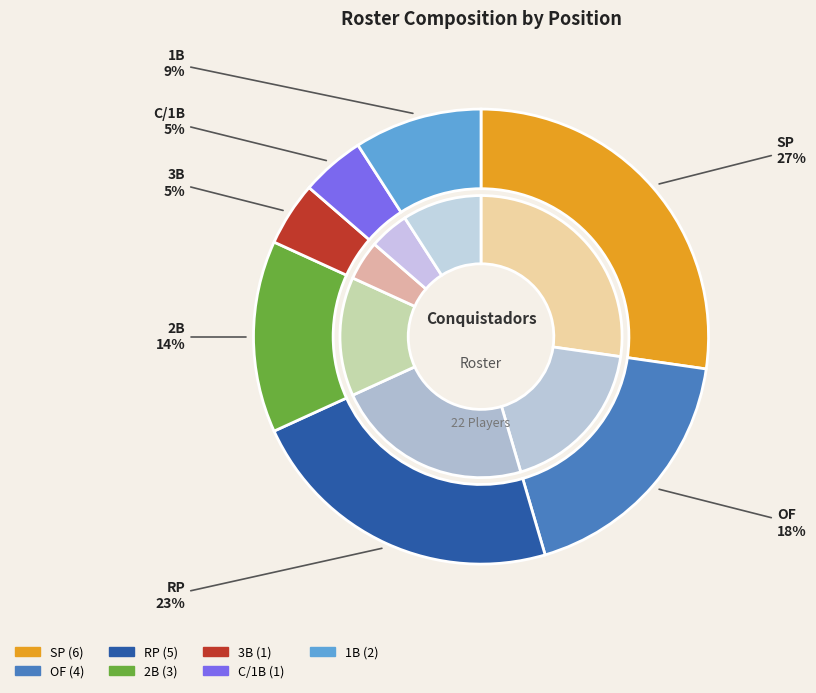

To the nearest percent, what is the average slice percentage?

14%